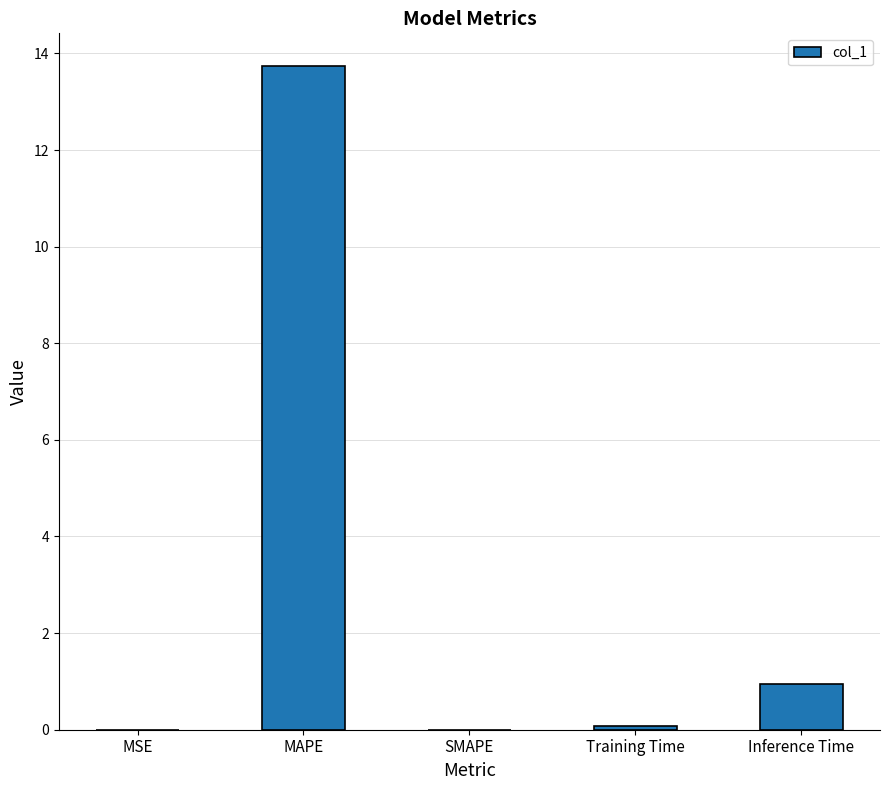

What is the average value?

2.9